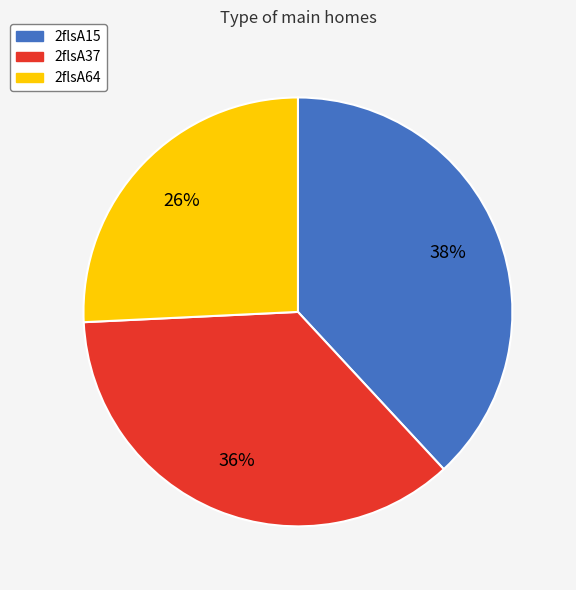

To the nearest percent, what portion does 2flsA64 represent?

26%